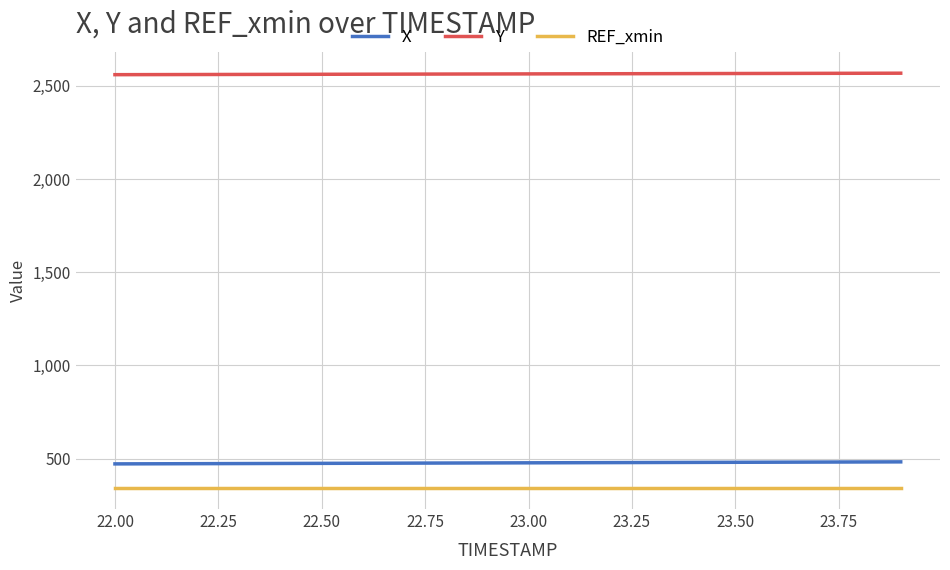

What is the greatest value displayed?

2567.8